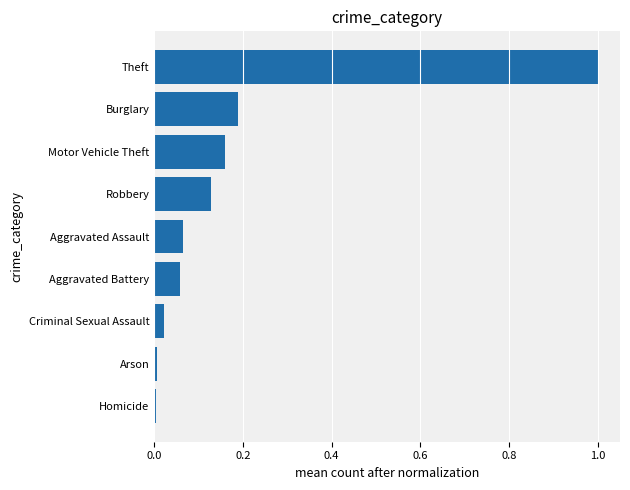

Are the bars horizontal?

Yes